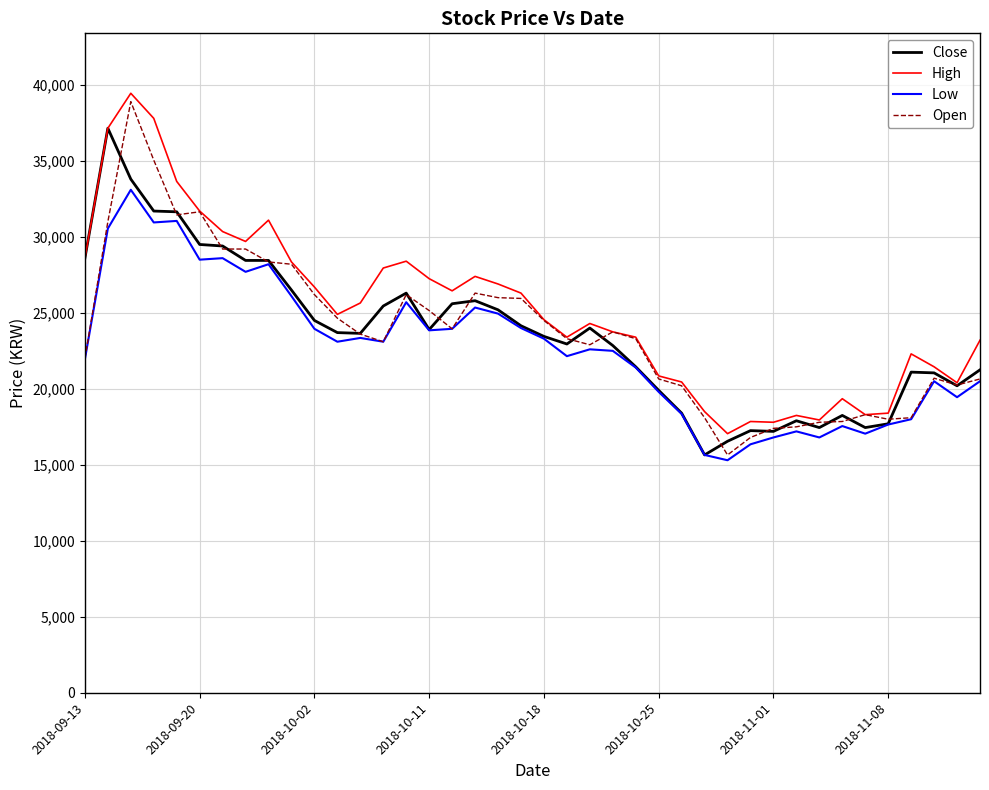

What is the lowest value of the Close series?

15650